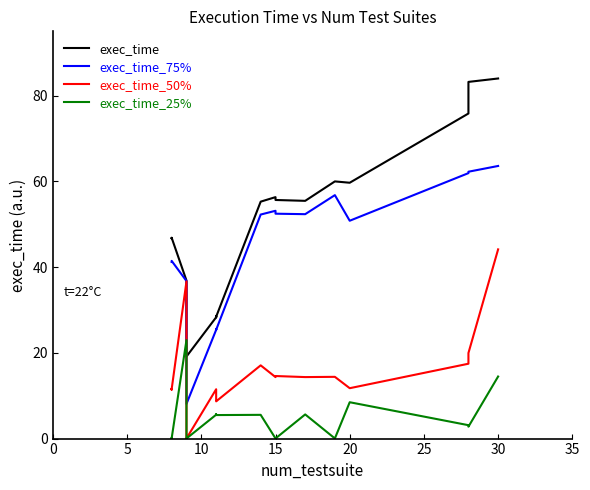

True or false: exec_time_75% and exec_time_25% cross at least once.

False